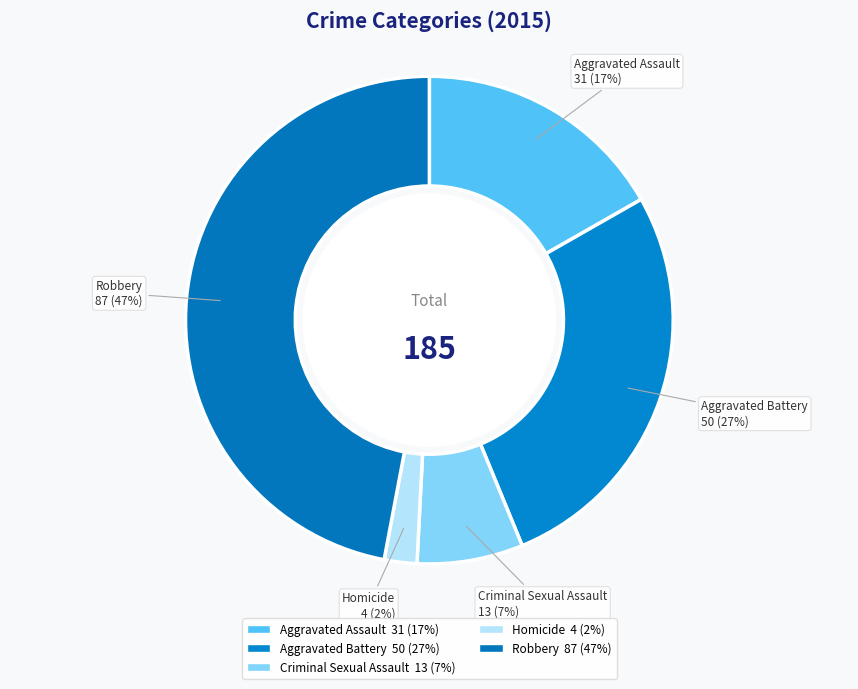

What percentage is the Robbery slice, to the nearest percent?

47%